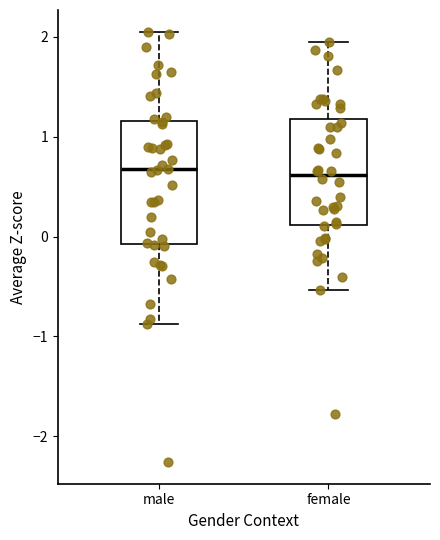

Reading left to right, read every box against the y-axis: the position of its median line, the range the box covers, and the ends of its whiskers. The values are not printed on the chart, so give them approximately, as read against the axis.

male: median 0.7, box -0.1 to 1.2, whiskers -0.9 to 2.1
female: median 0.6, box 0.1 to 1.2, whiskers -0.5 to 2.0